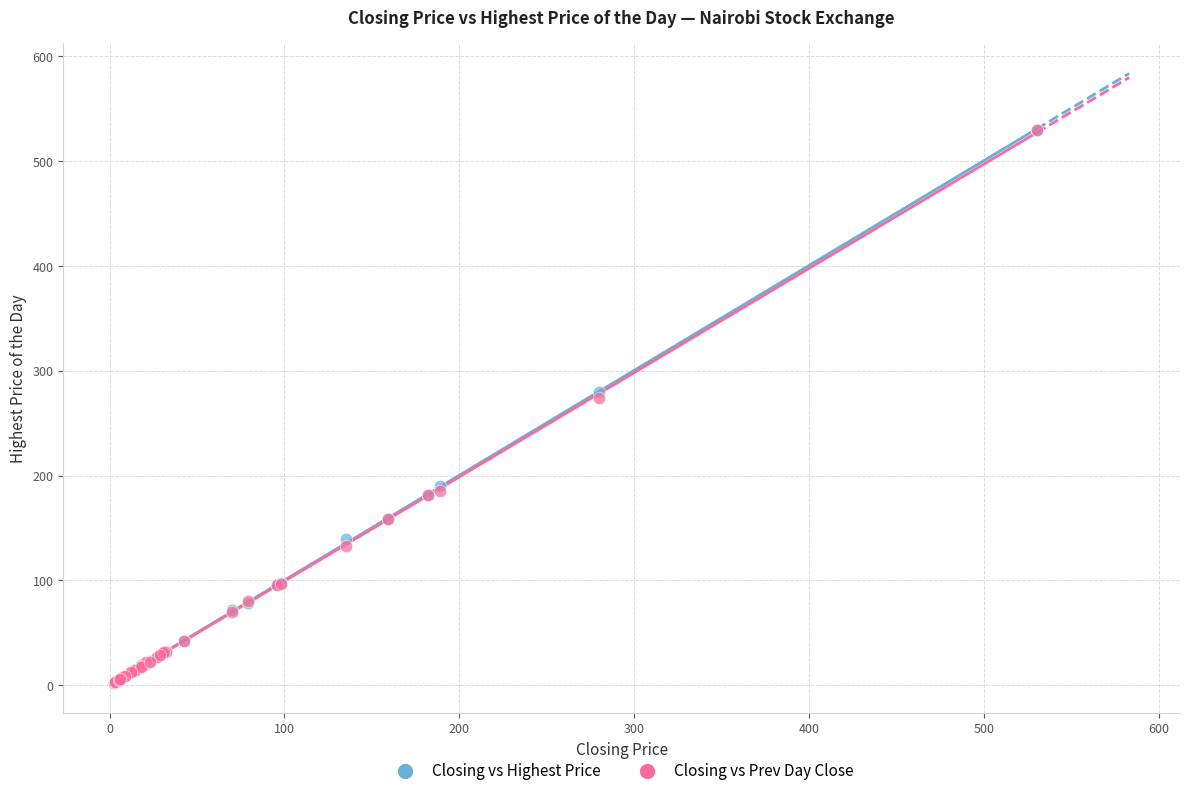

What are all the series names shown in the legend?

Closing vs Highest Price, Closing vs Prev Day Close